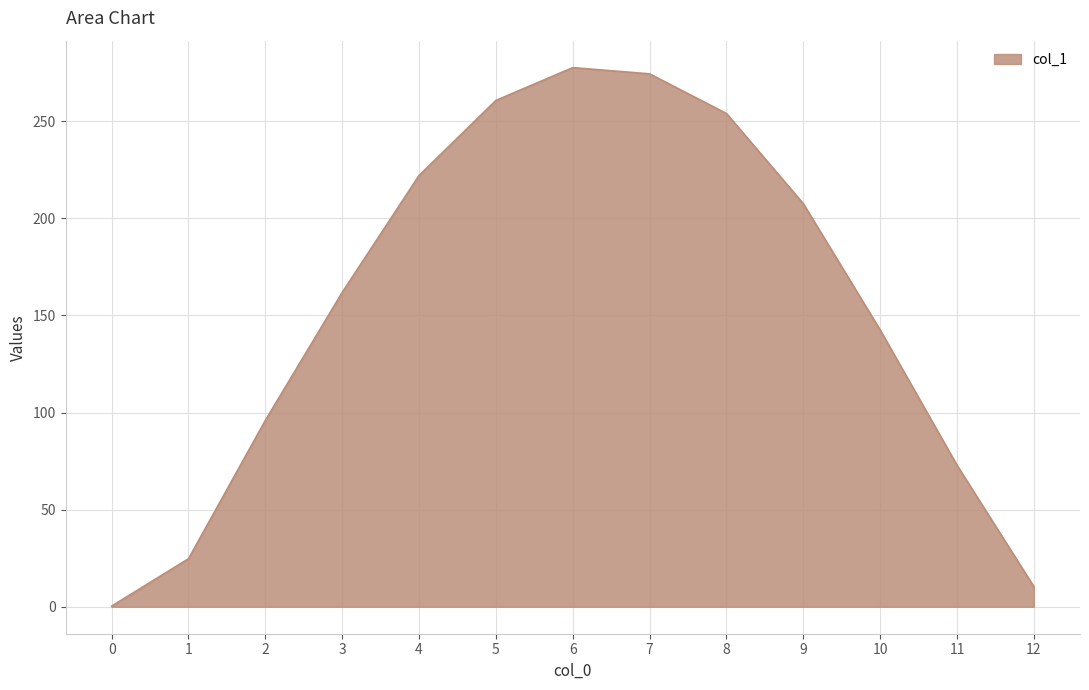

Where is the data nearest to the value 138?

10